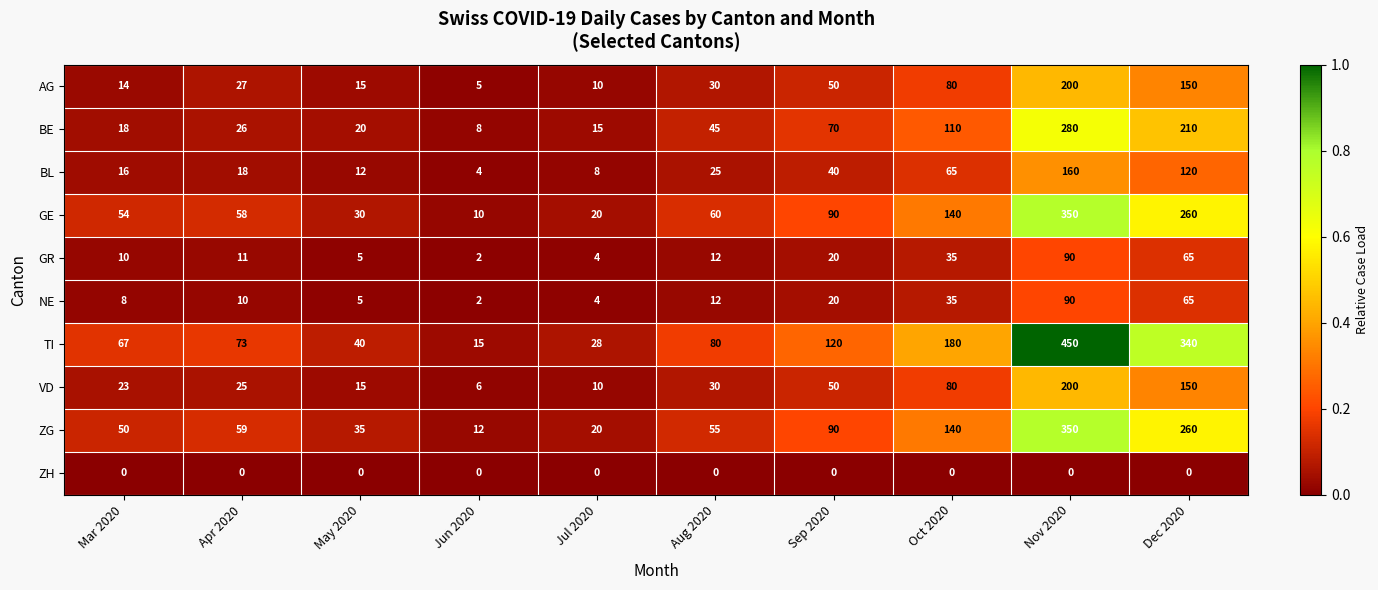

At which category is the sum across all series the highest?

Nov 2020